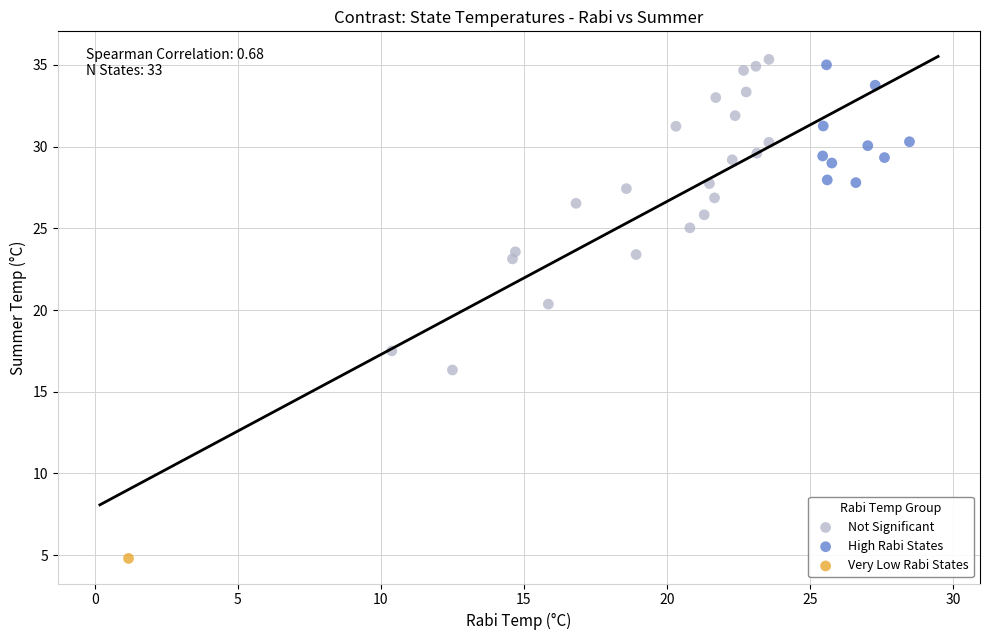

What are all the series names shown in the legend?

Not Significant, High Rabi States, Very Low Rabi States